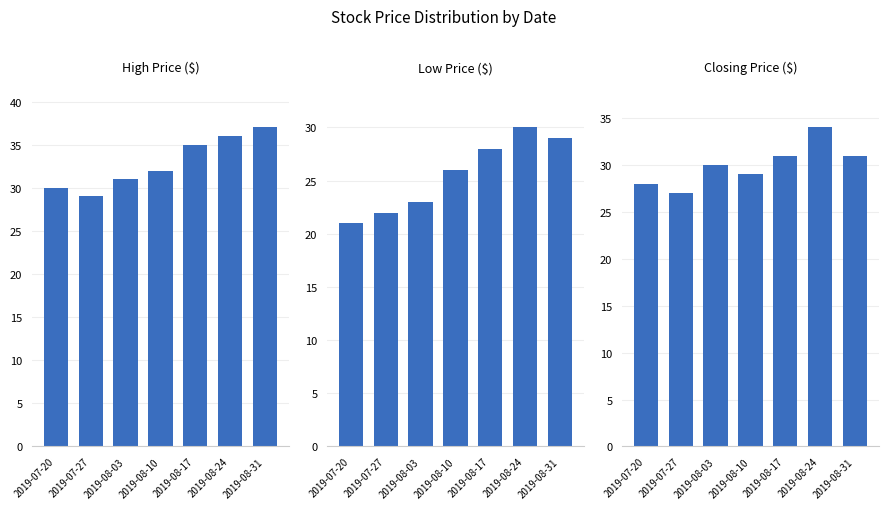

The Closing Price ($) series shows 18 at 2019-07-20. True or false?

False